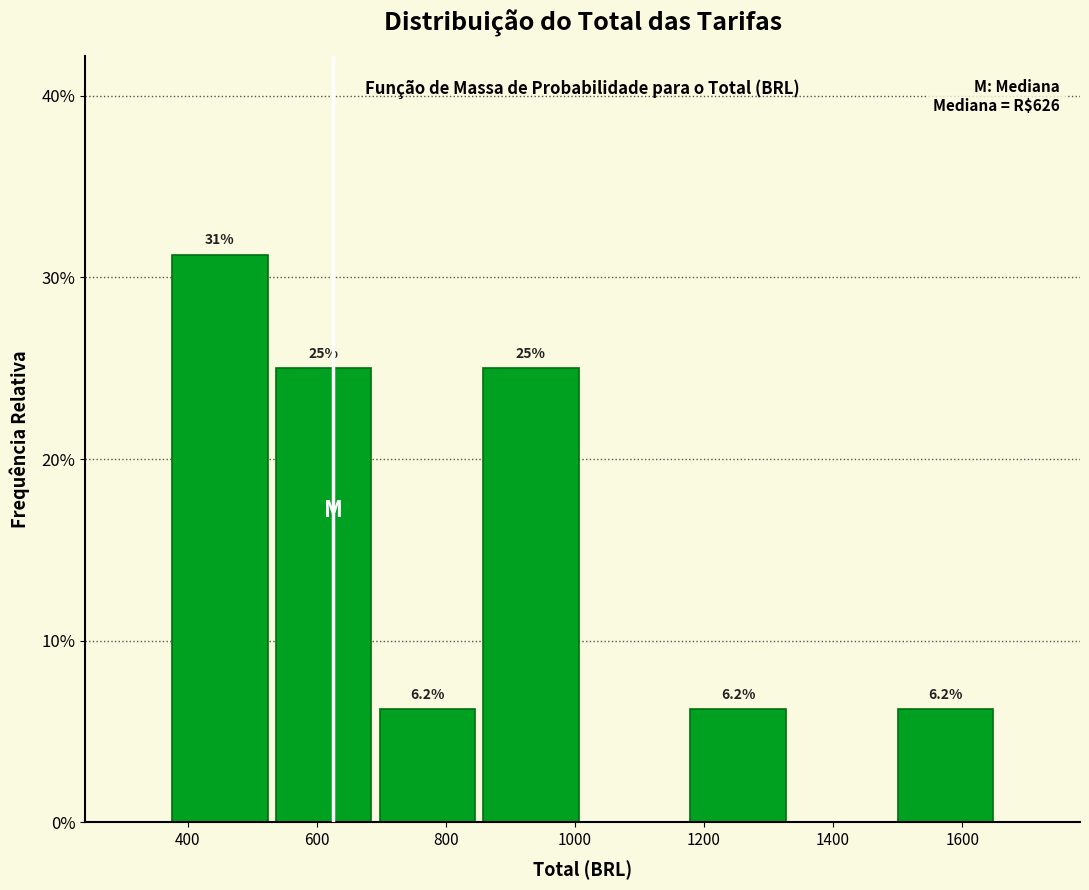

Over which range of the x-axis is the bar tallest?

380 to 540